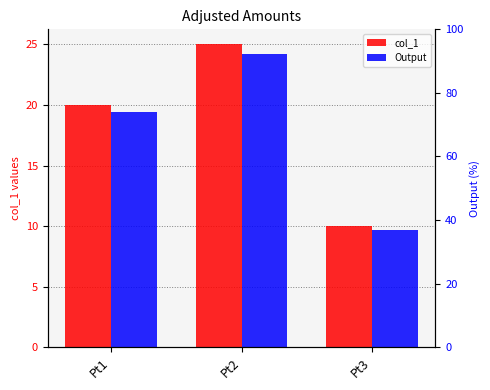

Does the chart contain stacked bars?

No